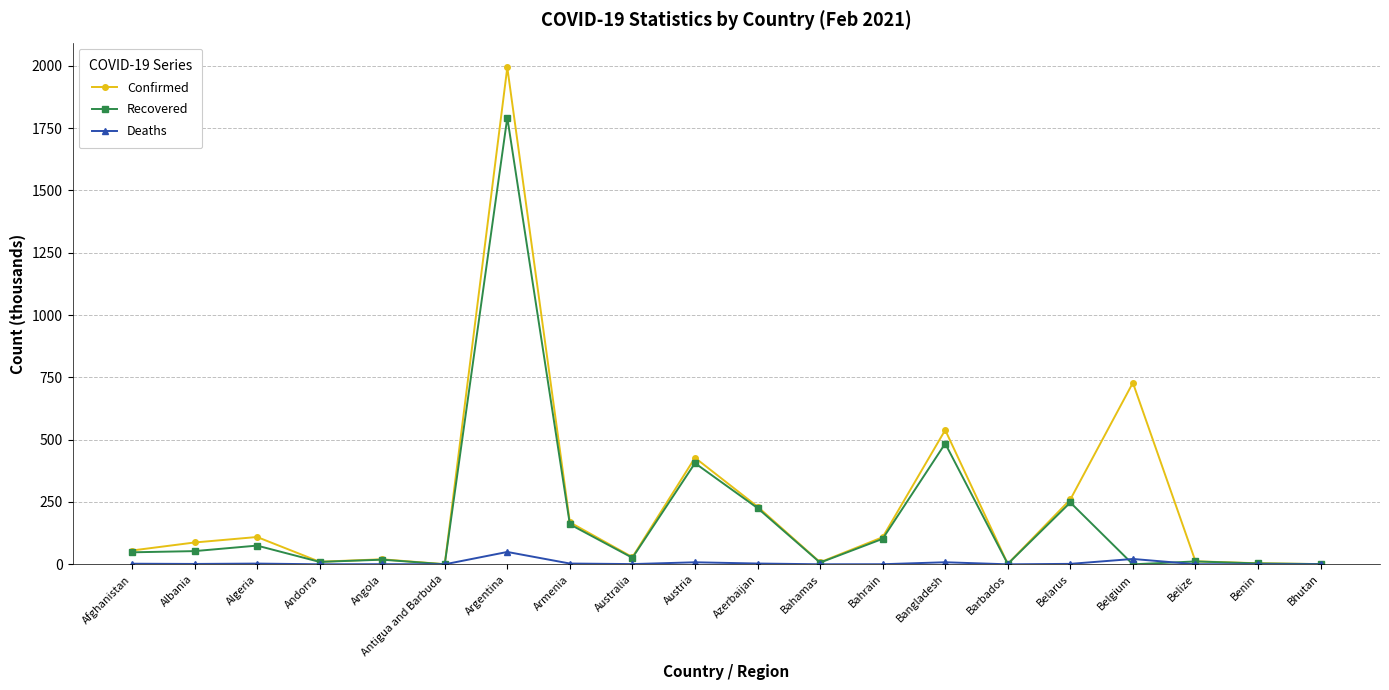

List the series in order of their peak value, highest first.

Confirmed, Recovered, Deaths